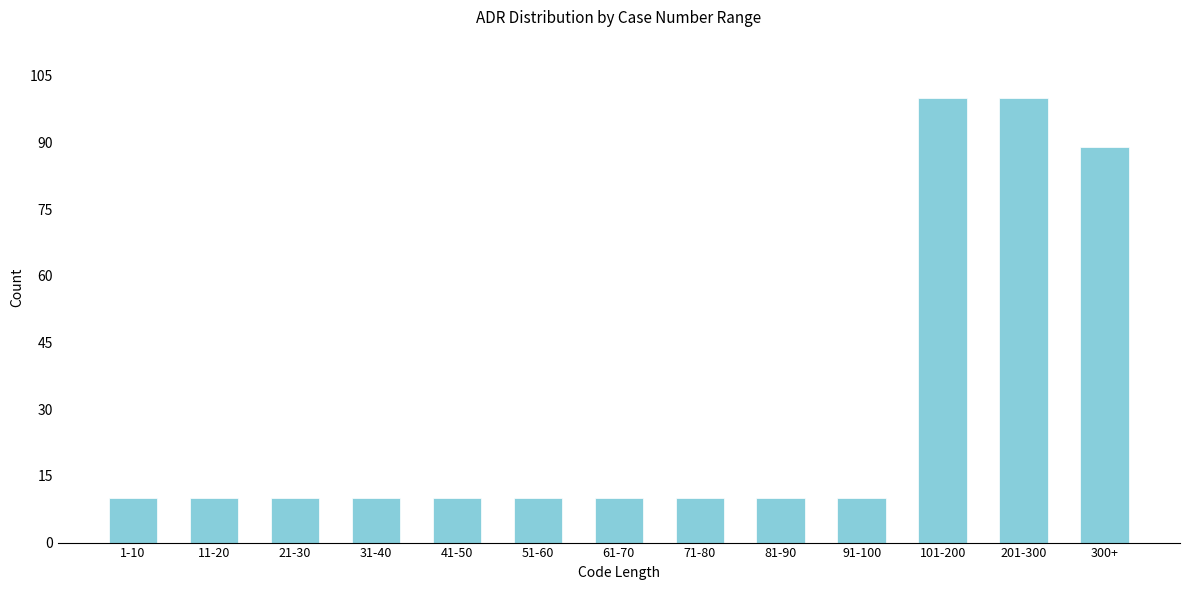

Reading left to right, transcribe all the data shown in this chart.

10	10	10	10	10	10	10	10	10	10	100	100	89